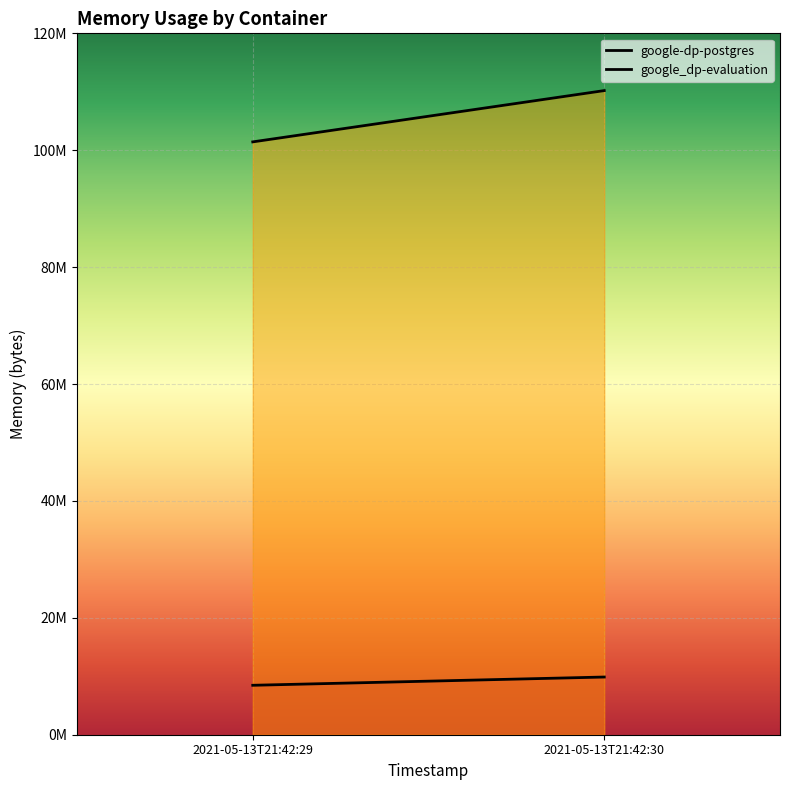

What is the greatest value displayed?

110202880